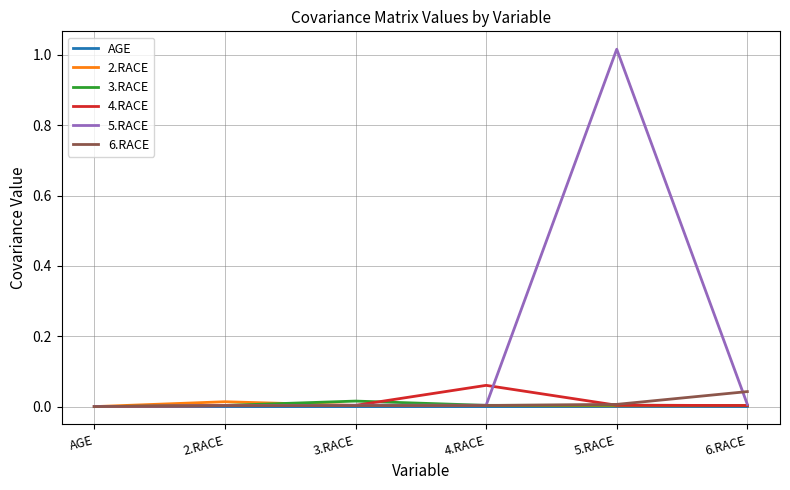

Which category has the highest value across all series?

5.RACE